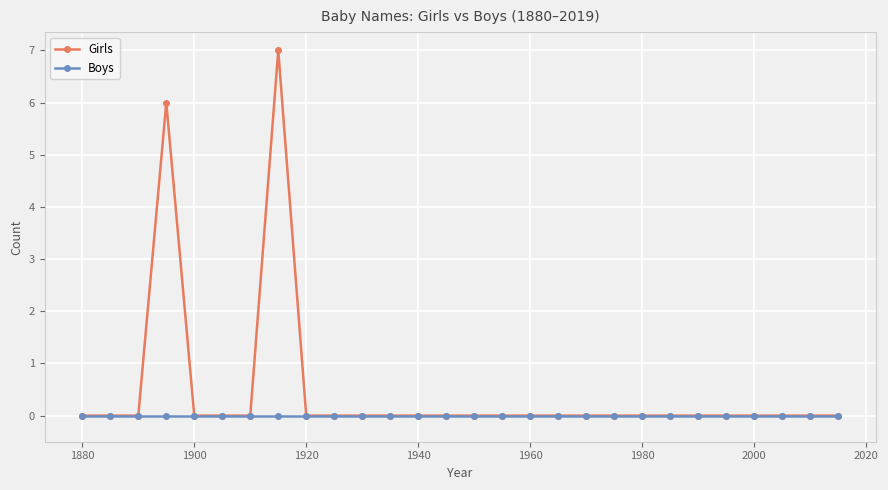

What is the maximum value shown in the chart?

7